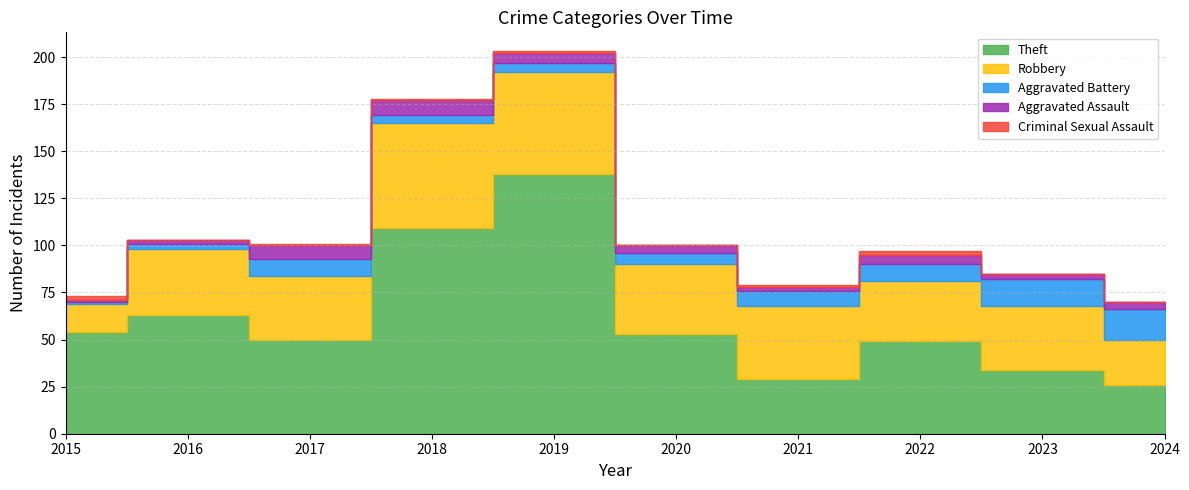

What is the difference between the Aggravated Assault values at 2021 and 2015?

1